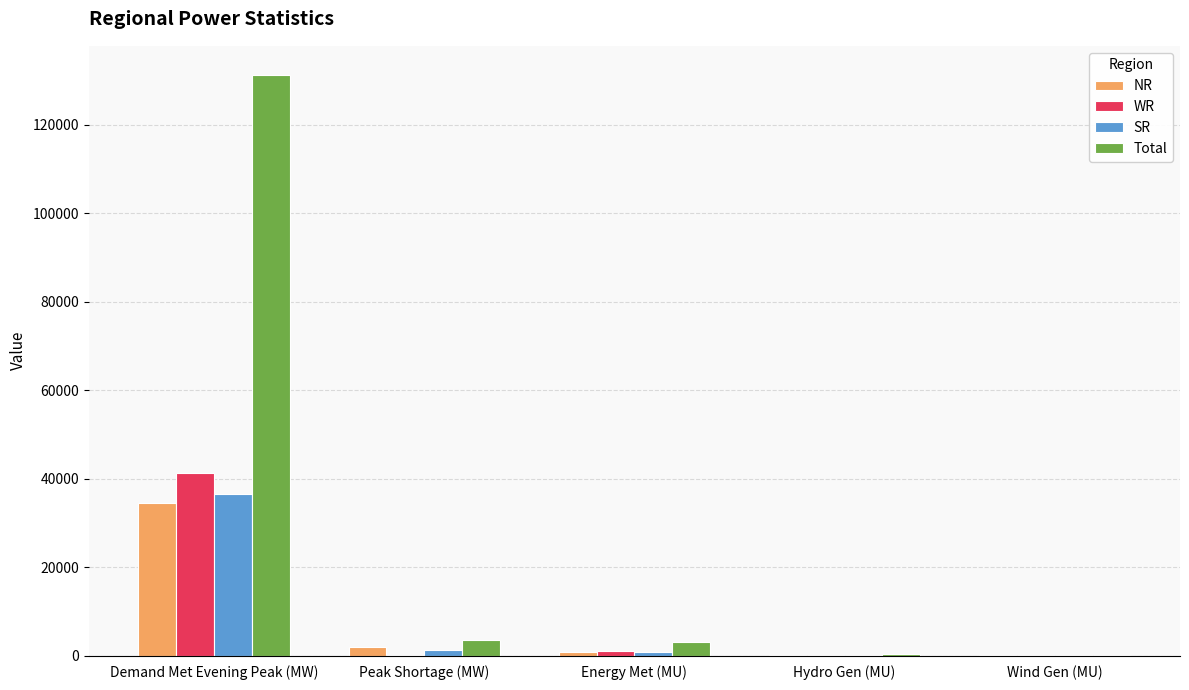

Is the value of Total at Energy Met (MU) greater than the value of NR at Hydro Gen (MU)?

Yes